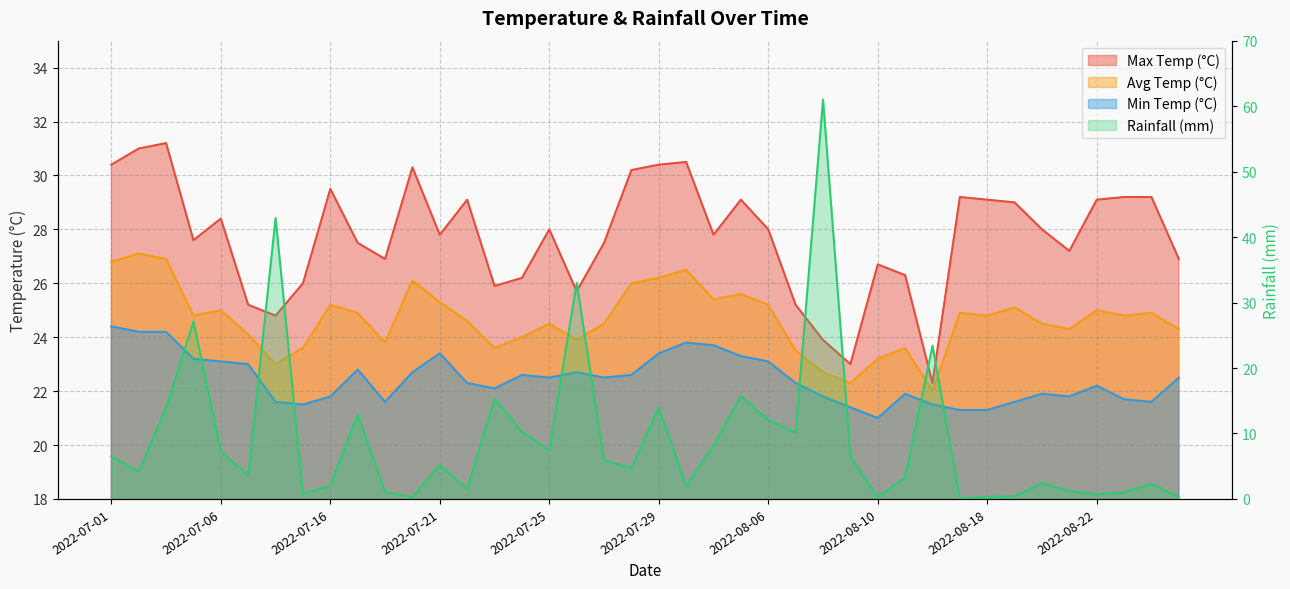

List the series in order of their peak value, highest first.

rainfall_mm, max_temp_c, avg_temp_c, min_temp_c